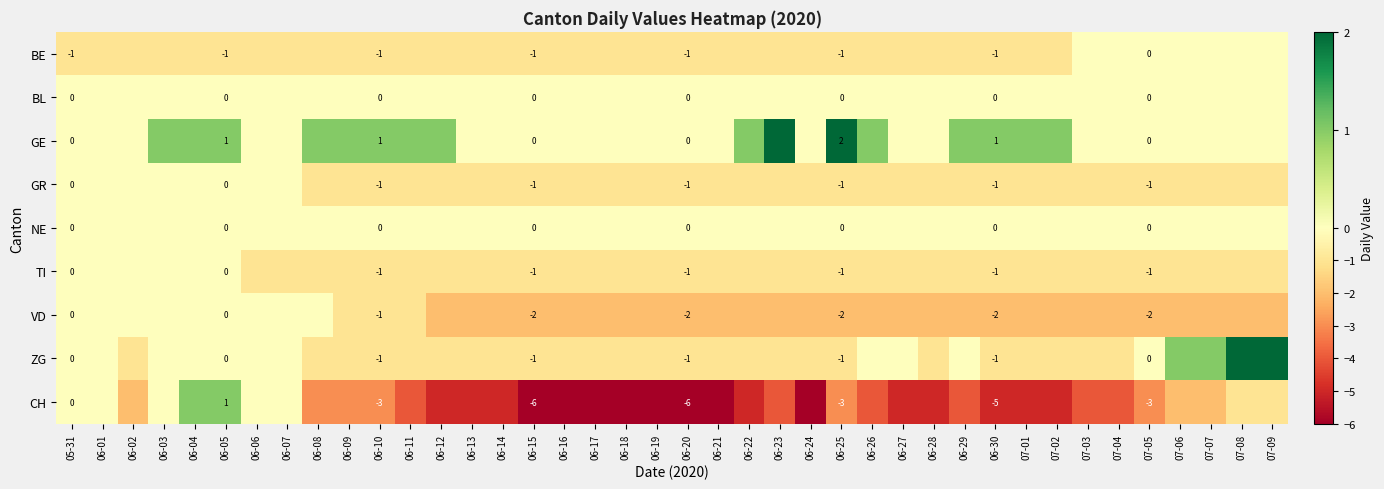

Is it true that GE equals 1 at 06-30?

True